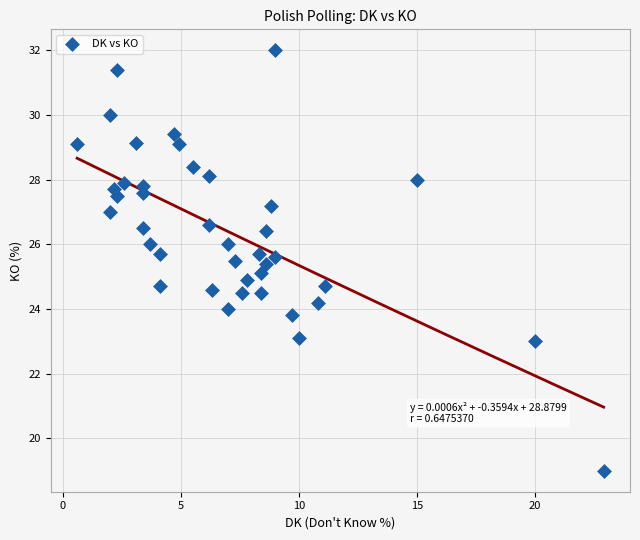

What is the range of Y values (max minus min)?

13.0